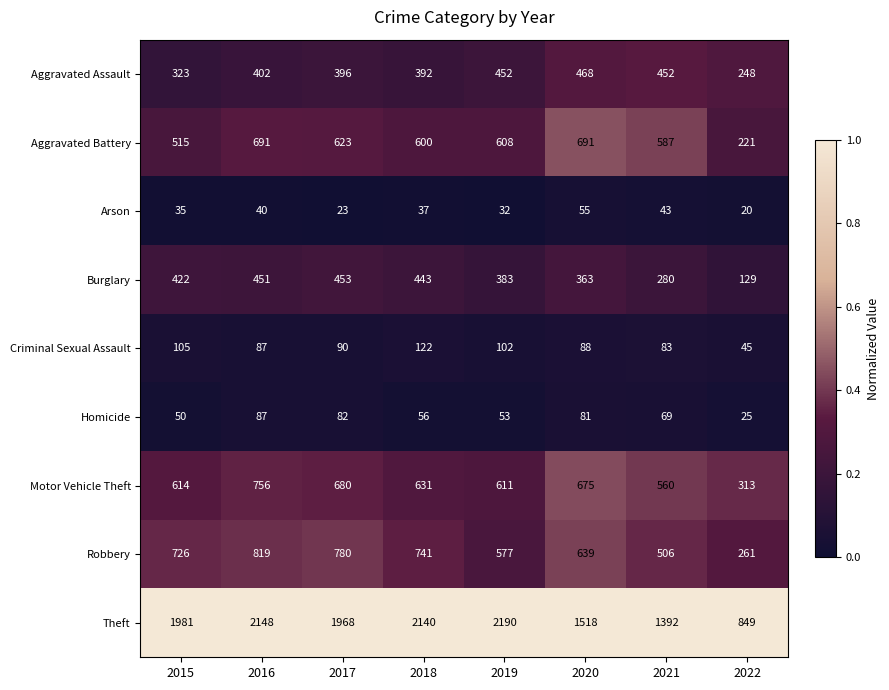

How many series are shown in this chart?

9